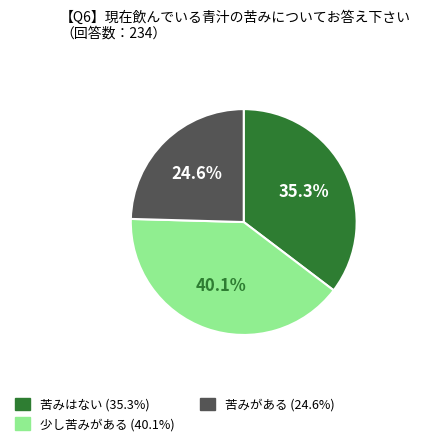

Is there any slice that represents more than half of the pie?

No